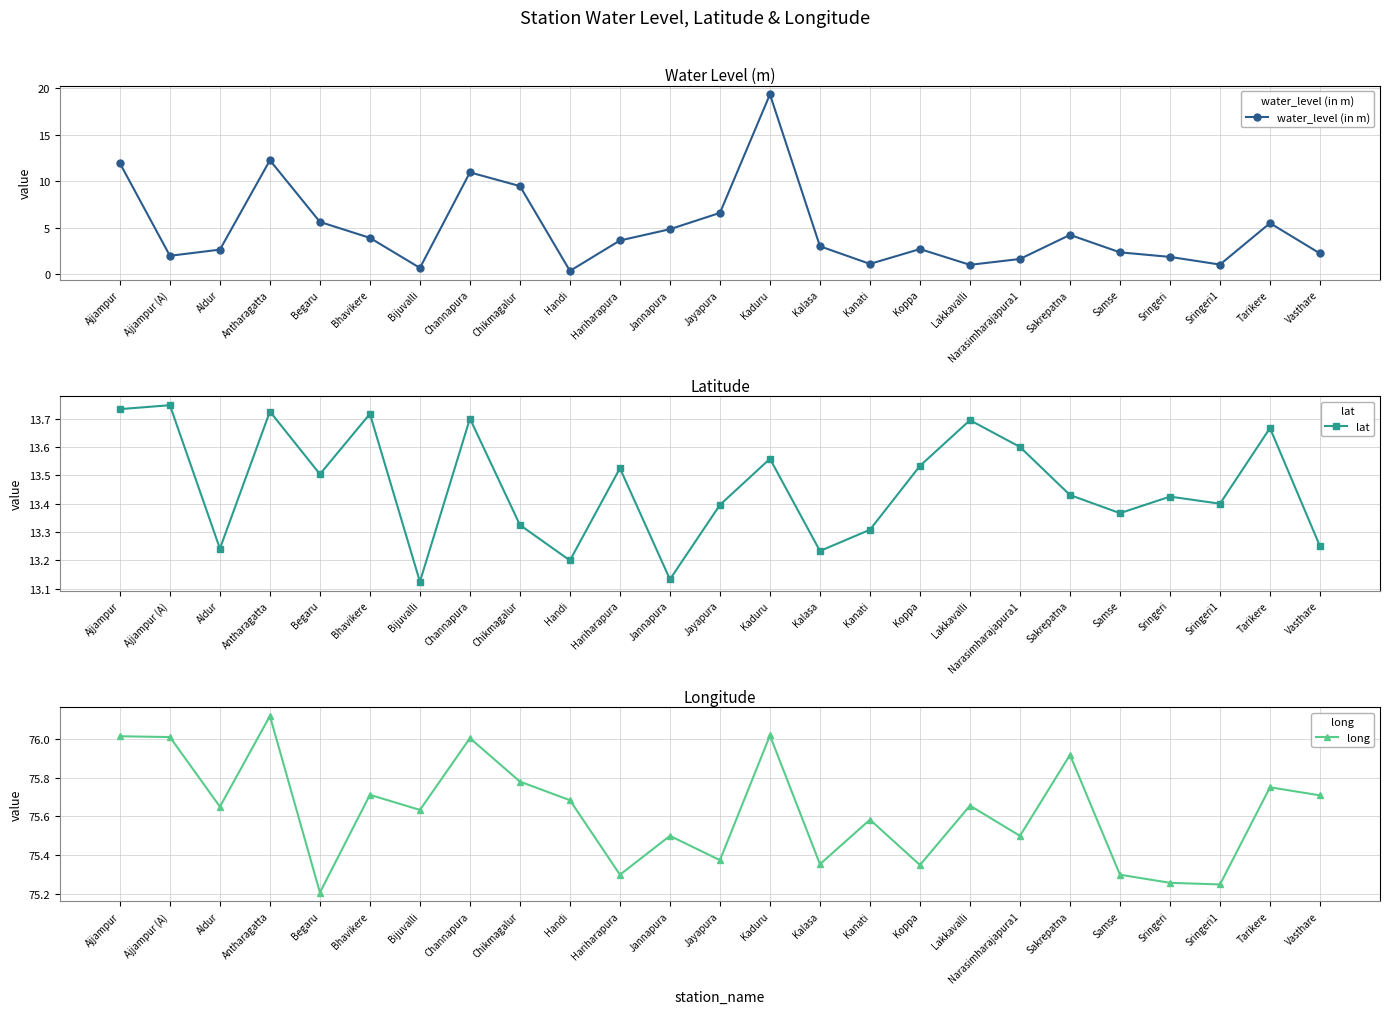

What is the sum of all water_level (in m) values?

121.1